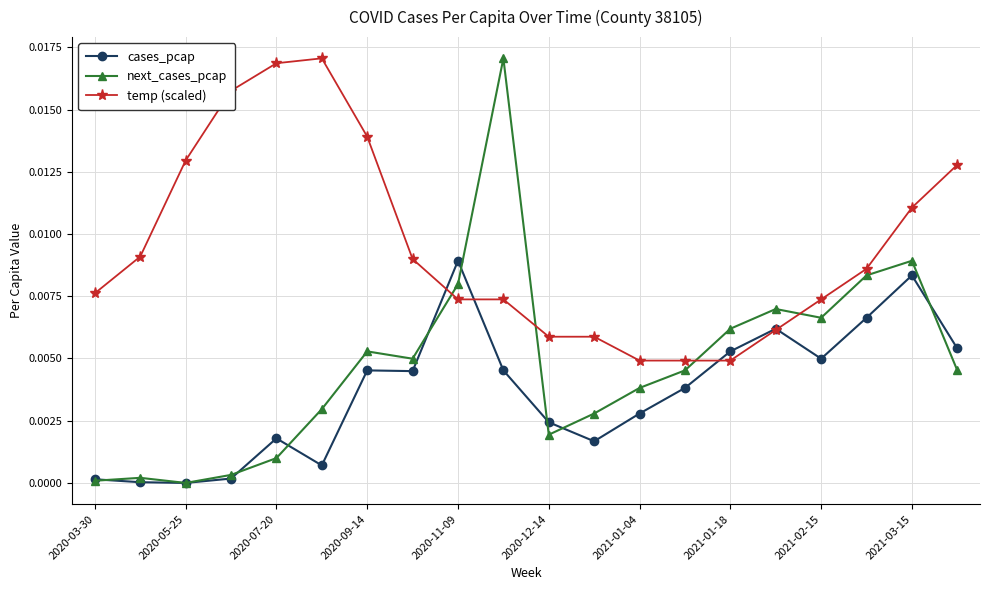

In next_cases_pcap, how many points are higher than both neighbors (excluding endpoints)?

5